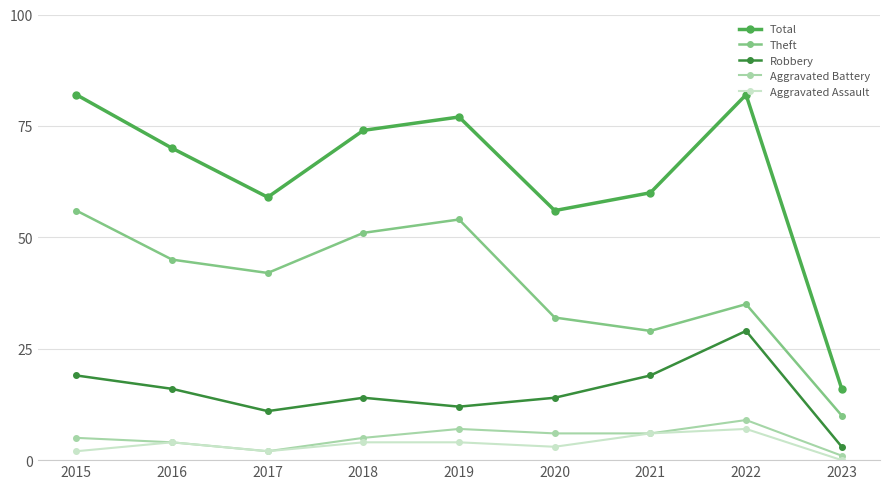

Reading left to right, extract all data points from this chart.

Total: 2015=82	2016=70	2017=59	2018=74	2019=77	2020=56	2021=60	2022=82	2023=16
Theft: 2015=56	2016=45	2017=42	2018=51	2019=54	2020=32	2021=29	2022=35	2023=10
Robbery: 2015=19	2016=16	2017=11	2018=14	2019=12	2020=14	2021=19	2022=29	2023=3
Aggravated Battery: 2015=5	2016=4	2017=2	2018=5	2019=7	2020=6	2021=6	2022=9	2023=1
Aggravated Assault: 2015=2	2016=4	2017=2	2018=4	2019=4	2020=3	2021=6	2022=7	2023=0